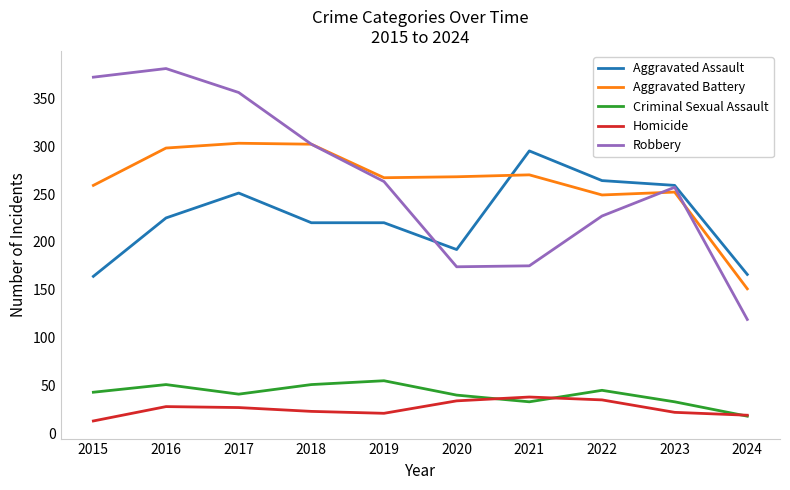

Is the value of Criminal Sexual Assault at 2023 greater than the value of Aggravated Battery at 2021?

No